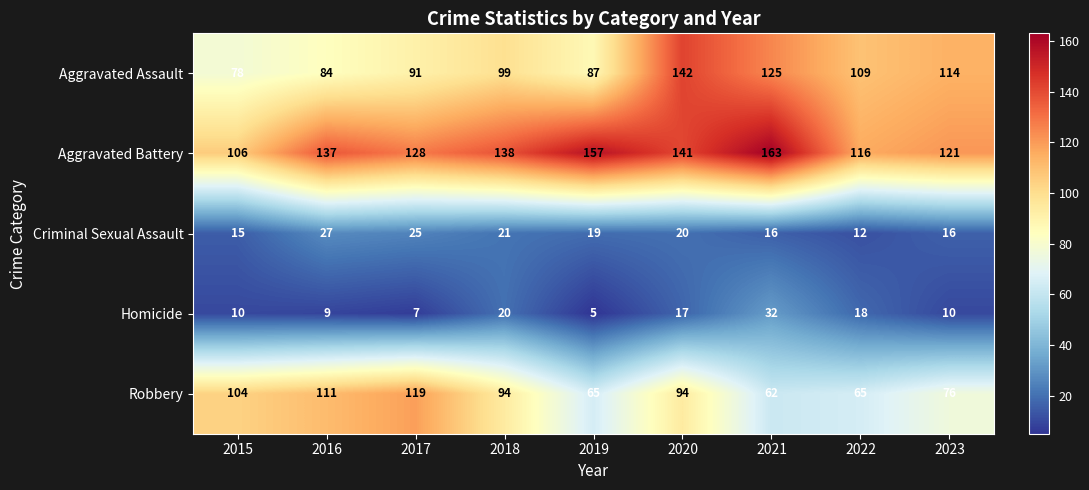

Which series has the widest spread of values?

Aggravated Assault